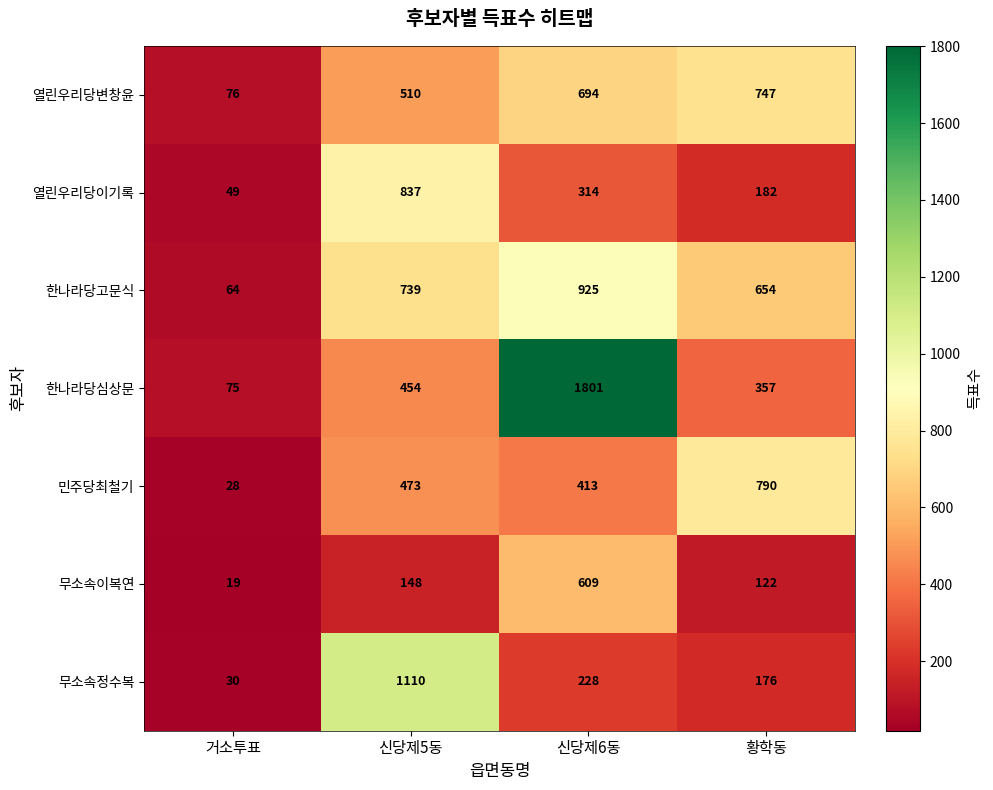

At which category does the chart reach its peak across all series?

신당제6동